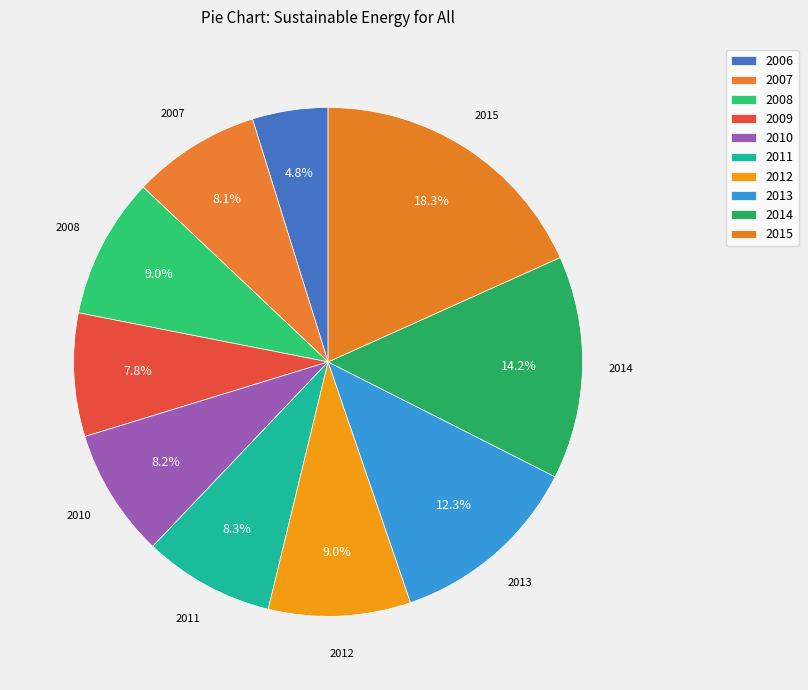

What percentage do 2015 and 2011 together represent?

26.6%